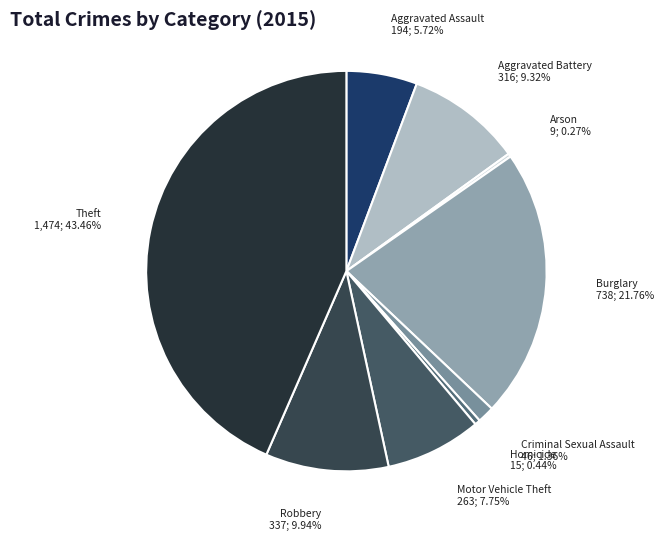

Does any single category account for the majority?

No